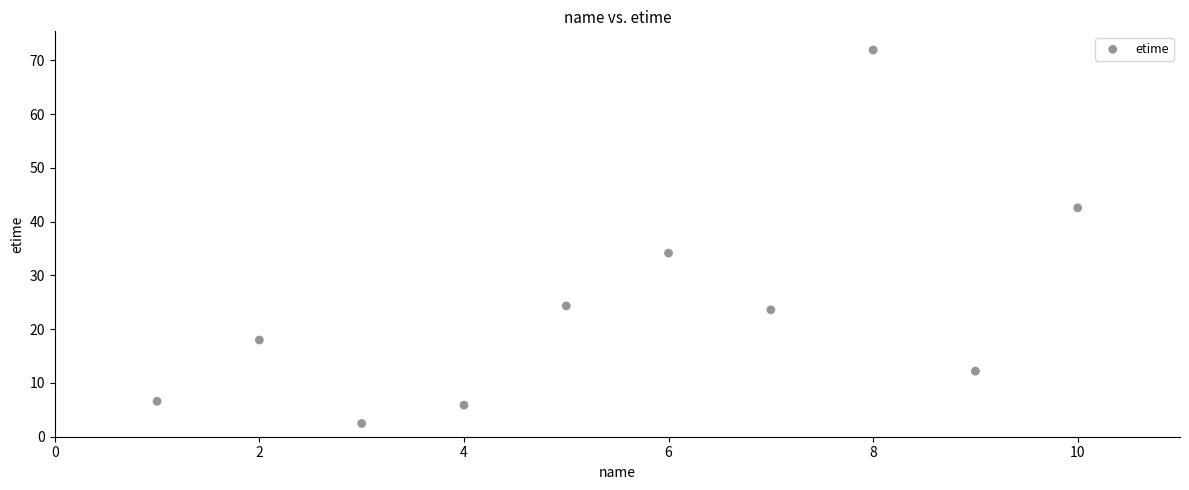

What Y value in the scatter plot is closest to 37?

34.2